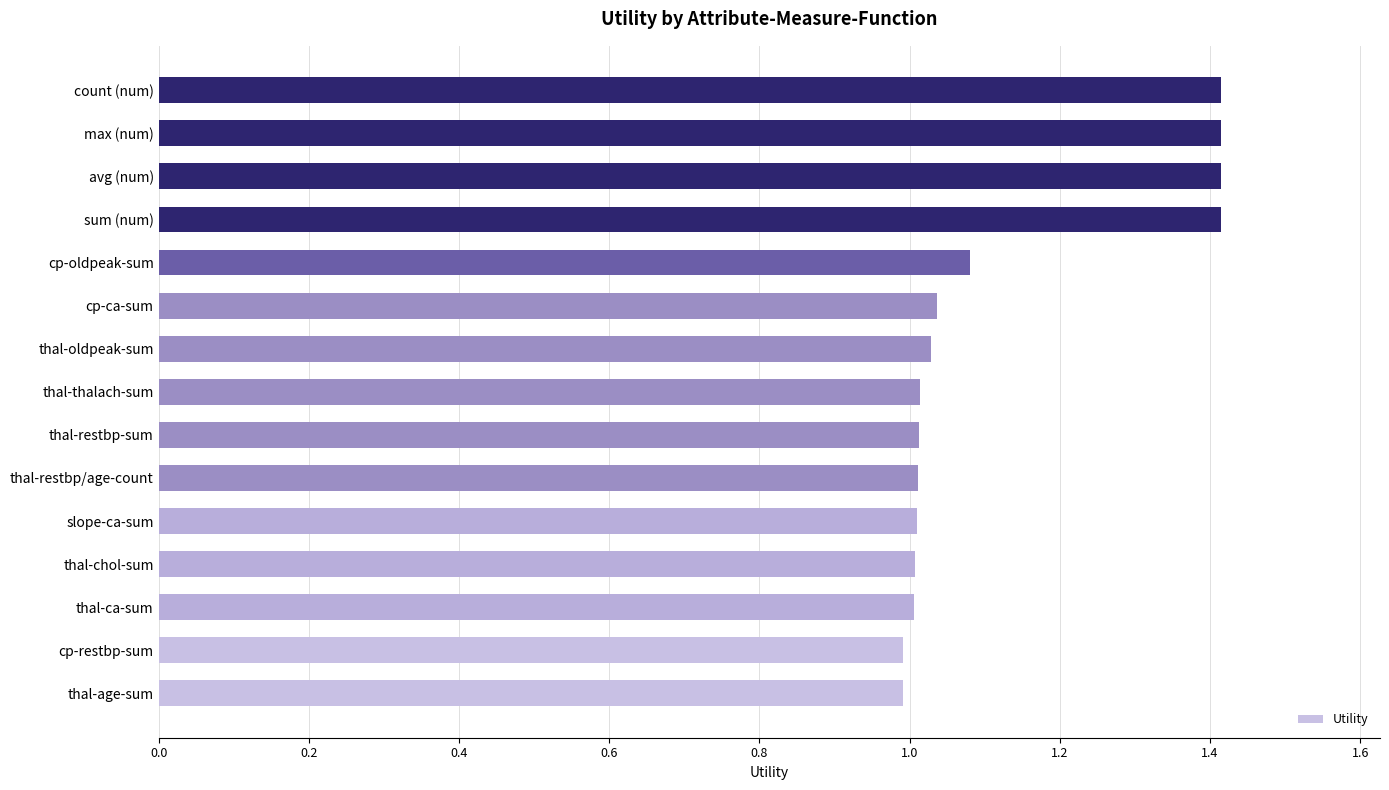

True or false: the data shows 1.0 at thal-ca-sum.

True